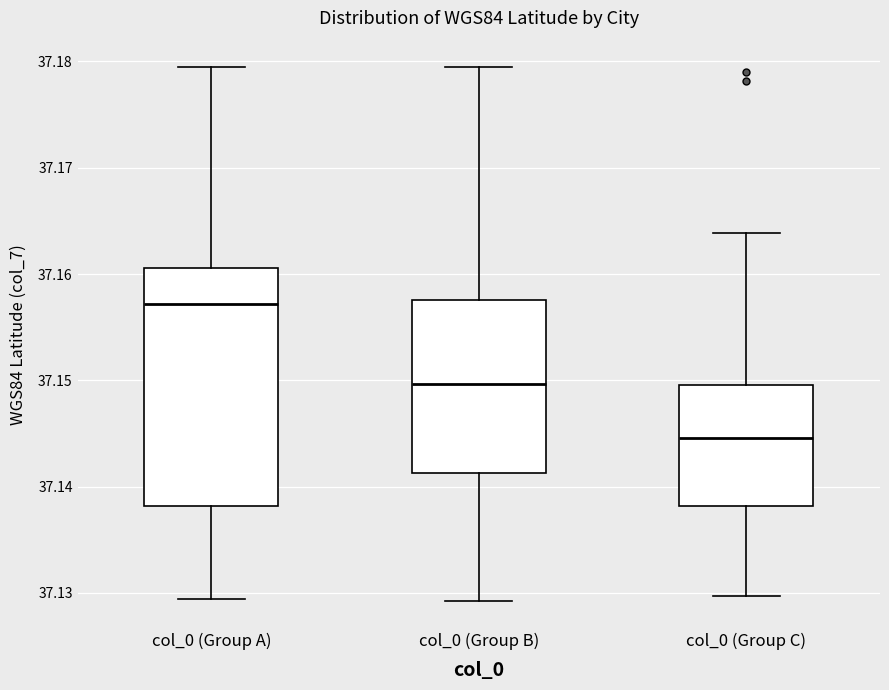

Reading left to right, read every box against the y-axis: the position of its median line, the range the box covers, and the ends of its whiskers. The values are not printed on the chart, so give them approximately, as read against the axis.

col_0 (Group A): median 37.157, box 37.138 to 37.161, whiskers 37.129 to 37.179
col_0 (Group B): median 37.150, box 37.141 to 37.158, whiskers 37.129 to 37.179
col_0 (Group C): median 37.145, box 37.138 to 37.150, whiskers 37.130 to 37.164